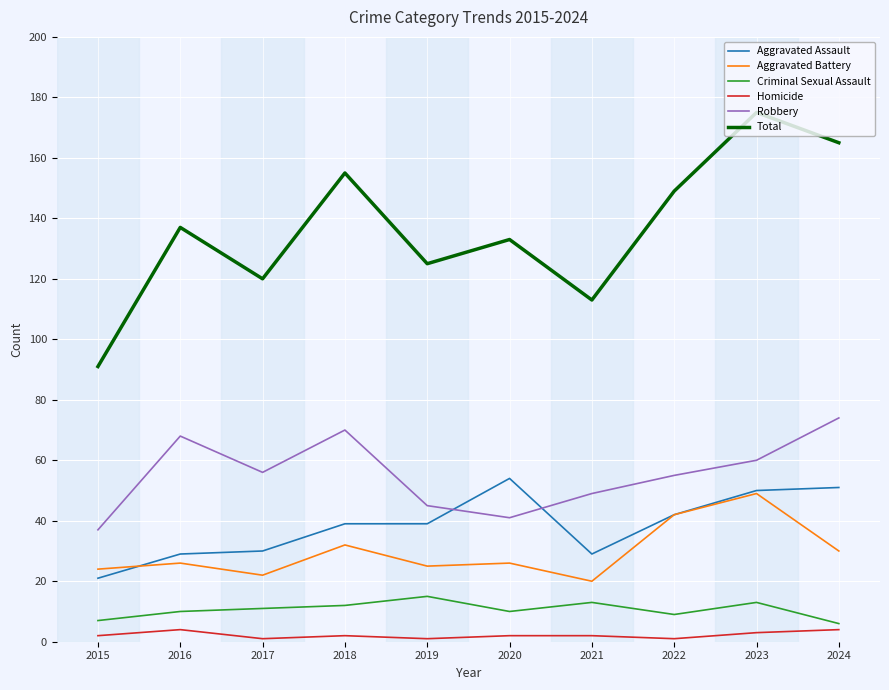

True or false: Homicide and Aggravated Battery cross at least once.

False